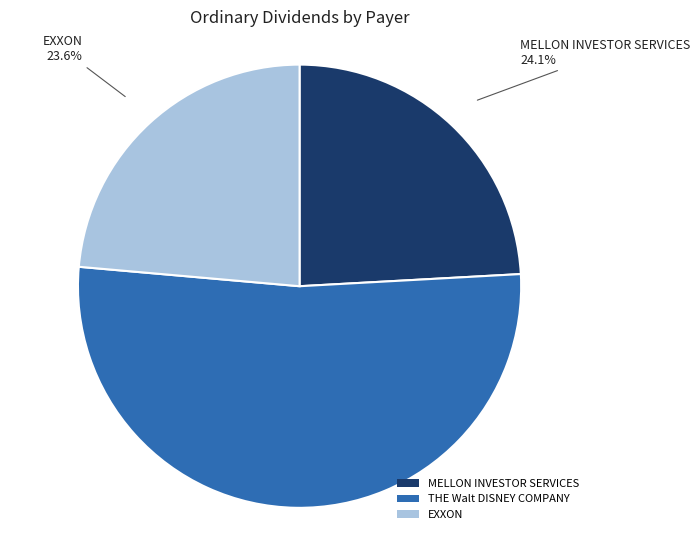

Is it true that MELLON INVESTOR SERVICES is 24% of the pie?

True